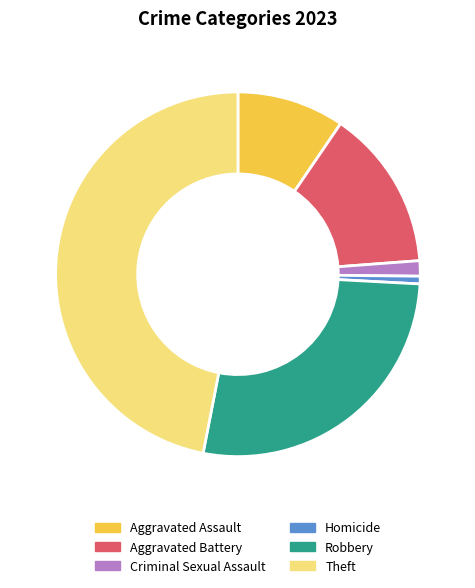

Rank the categories by value from highest to lowest.

Theft, Robbery, Aggravated Battery, Aggravated Assault, Criminal Sexual Assault, Homicide